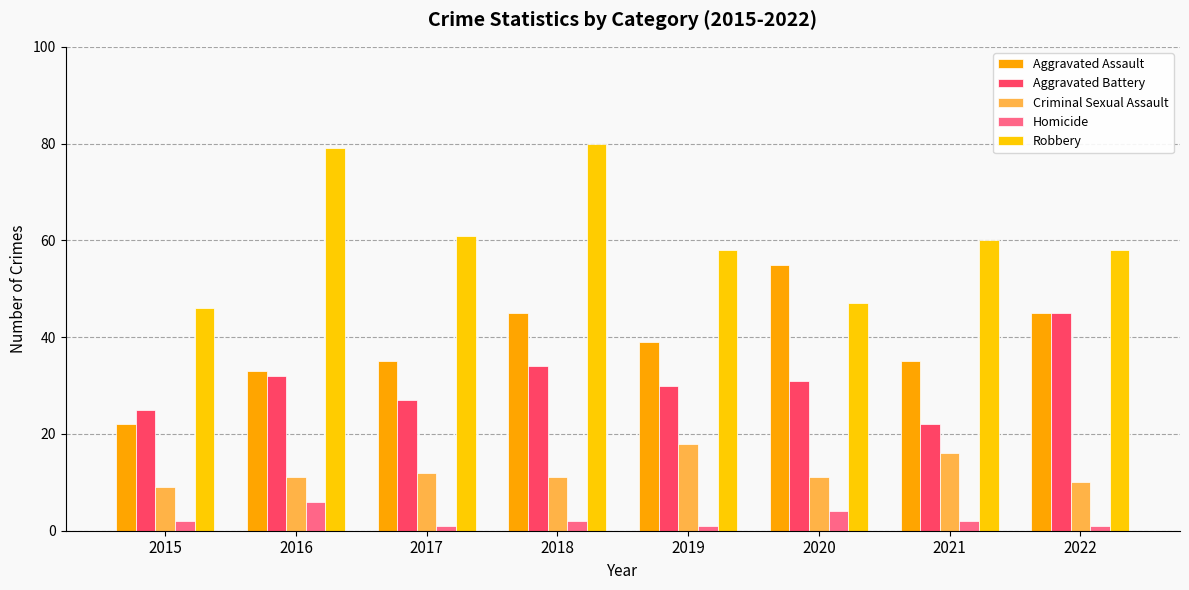

At how many categories does at least one series exceed 18?

8